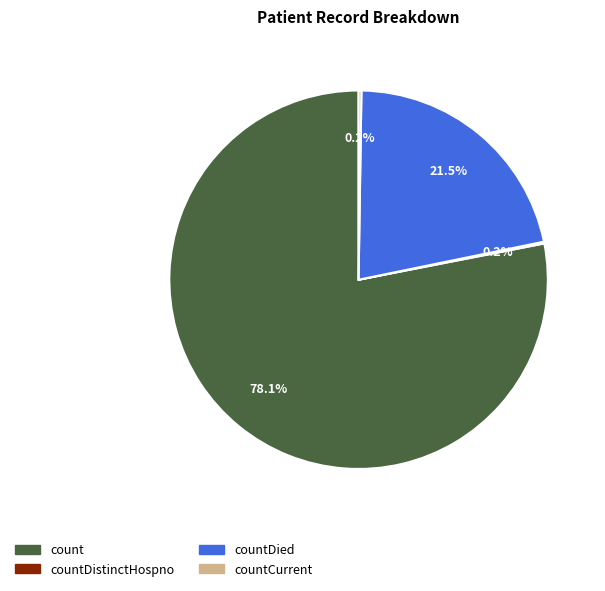

Does any single category account for the majority?

Yes